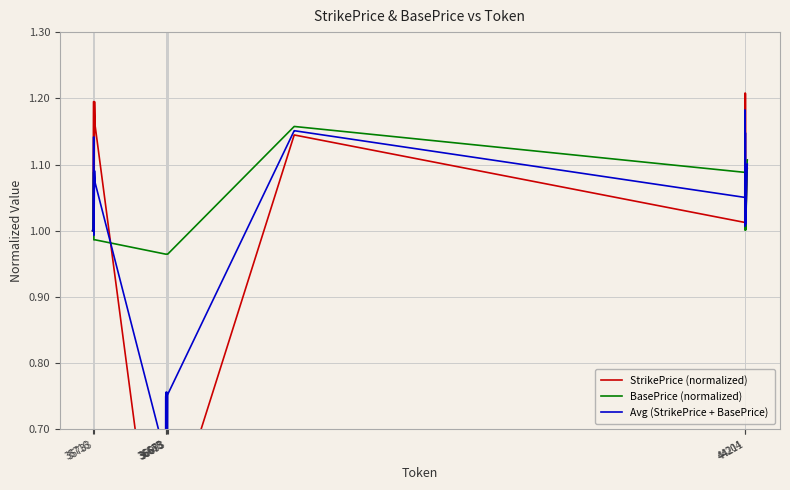

Reading left to right, list all the values displayed in this chart.

StrikePrice (normalized): 1.0	1.0	1.2	1.2	1.0	1.0	1.2	1.2	1.2	1.2	0.4	0.4	0.5	0.5	0.5	0.5	0.4	0.4	0.5	0.5	0.5	0.5	0.4	0.4	0.5	0.5	1.1	1.1	1.0	1.0	1.2	1.2	1.0	1.0	1.2	1.2	1.0	1.0	1.1	1.1
BasePrice (normalized): 1.0	1.0	1.1	1.1	1.0	1.0	1.0	1.0	1.0	1.0	1.0	1.0	1.0	1.0	1.0	1.0	1.0	1.0	1.0	1.0	1.0	1.0	1.0	1.0	1.0	1.0	1.2	1.2	1.1	1.1	1.2	1.2	1.0	1.0	1.1	1.1	1.0	1.0	1.1	1.1
Avg (StrikePrice + BasePrice): 1.0	1.0	1.1	1.1	1.0	1.0	1.1	1.1	1.1	1.1	0.7	0.7	0.7	0.7	0.8	0.8	0.7	0.7	0.7	0.7	0.8	0.8	0.7	0.7	0.8	0.8	1.2	1.2	1.1	1.1	1.2	1.2	1.0	1.0	1.1	1.1	1.0	1.0	1.1	1.1